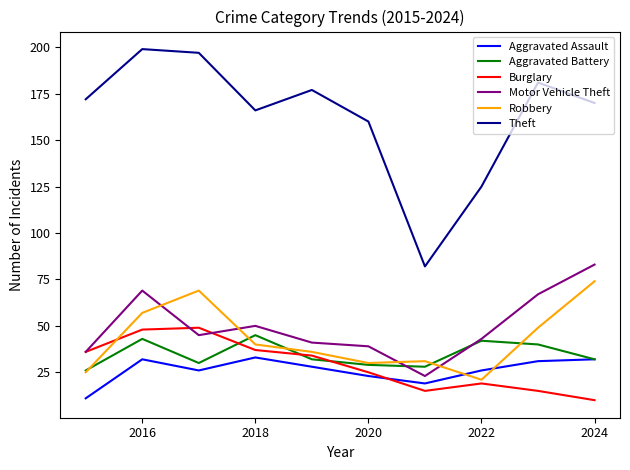

Which series has the largest range (max minus min)?

Theft